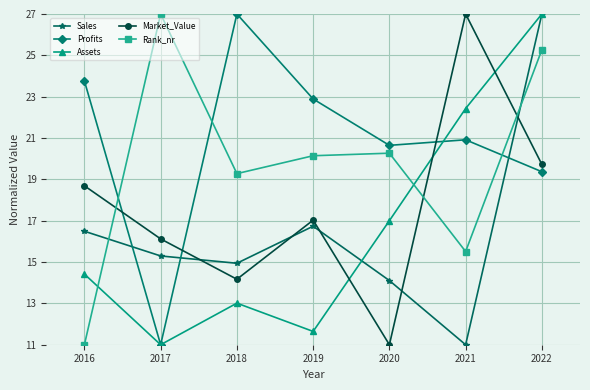

What is the average value of the Sales series?

16.5